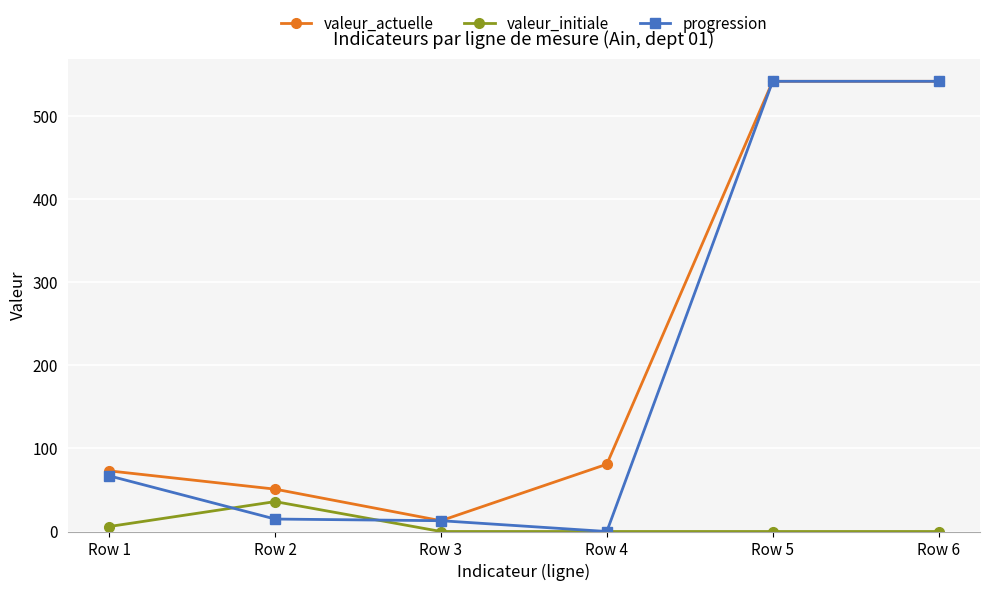

What is the spread (max minus min) of values at Row 2?

36